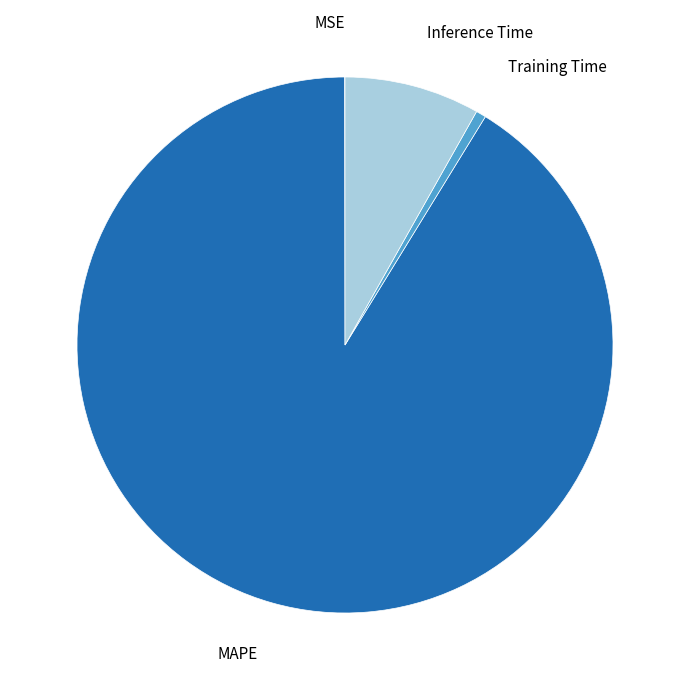

Which has a higher value, Inference Time or MAPE?

MAPE